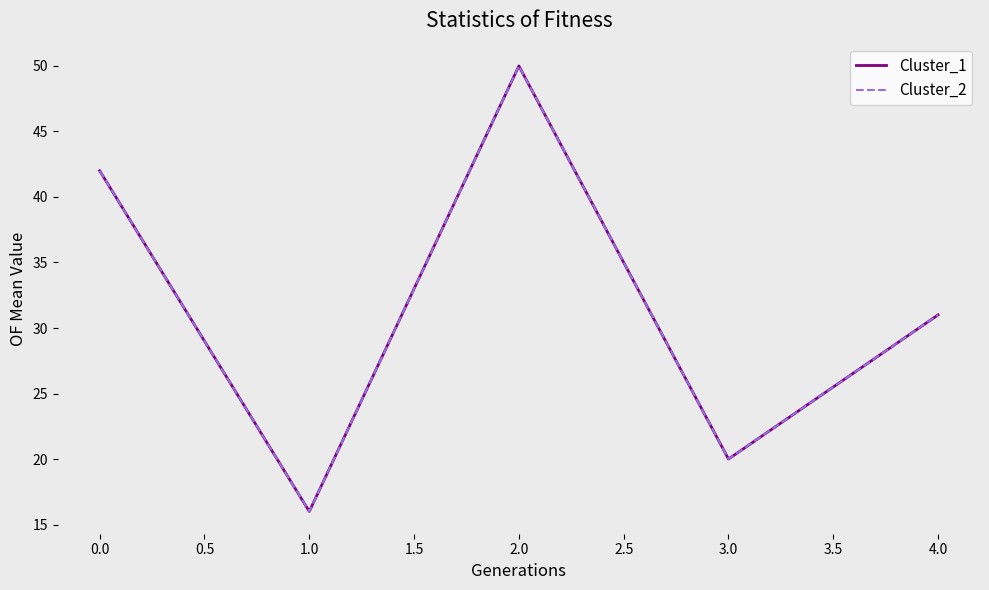

Does the chart have visible grid lines?

No